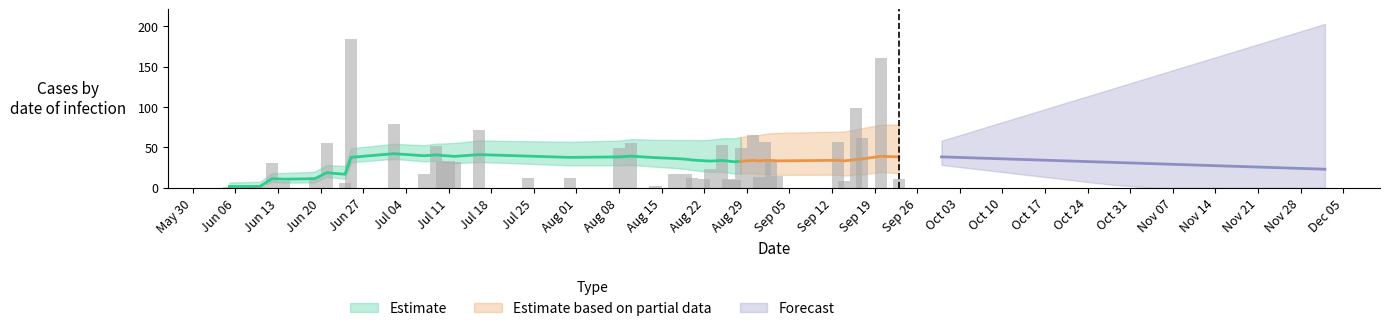

True or false: the data shows 78.7 at 2011-07-02.

True